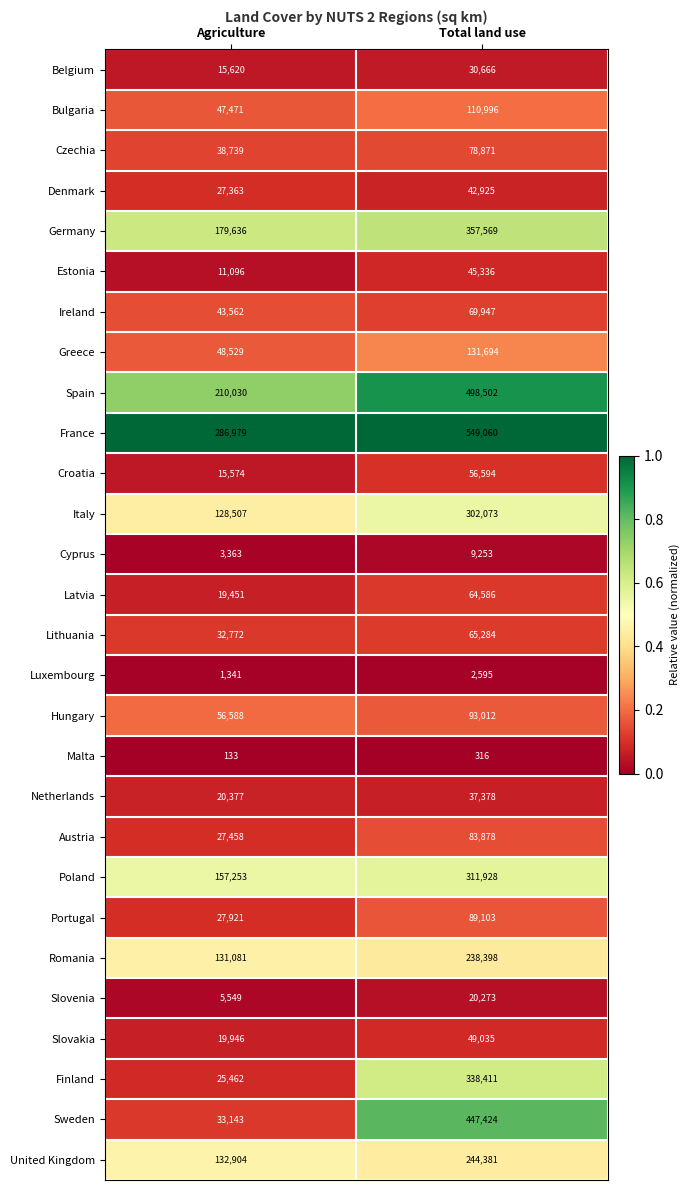

What is the approximate value of Slovakia at Agriculture?

19946